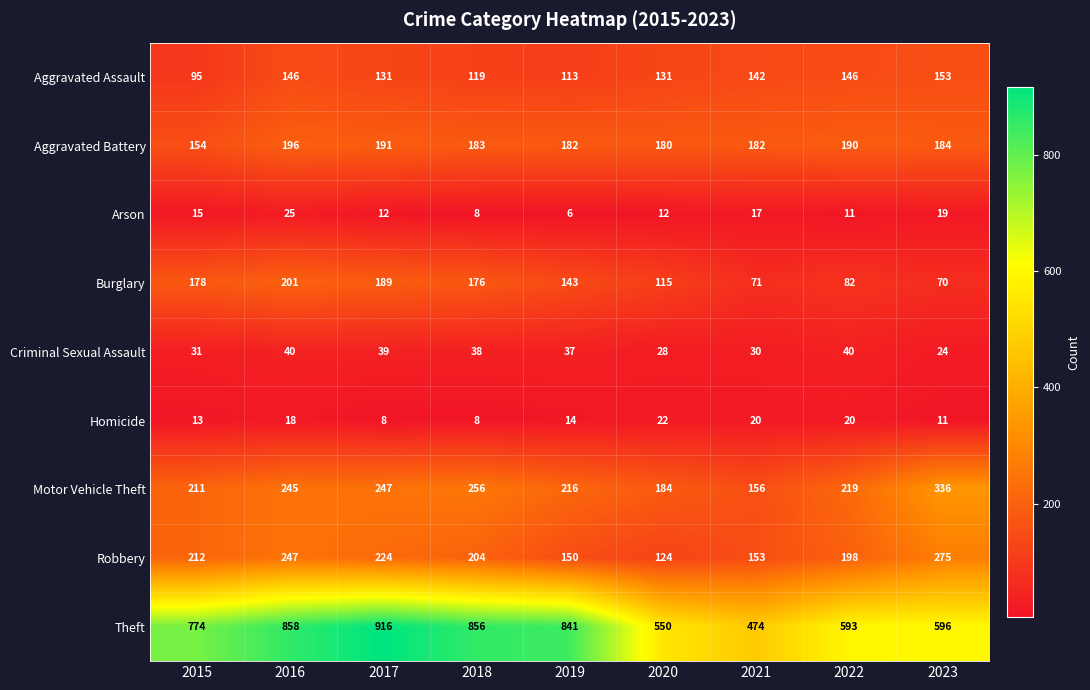

At which label does Theft reach its minimum?

2021